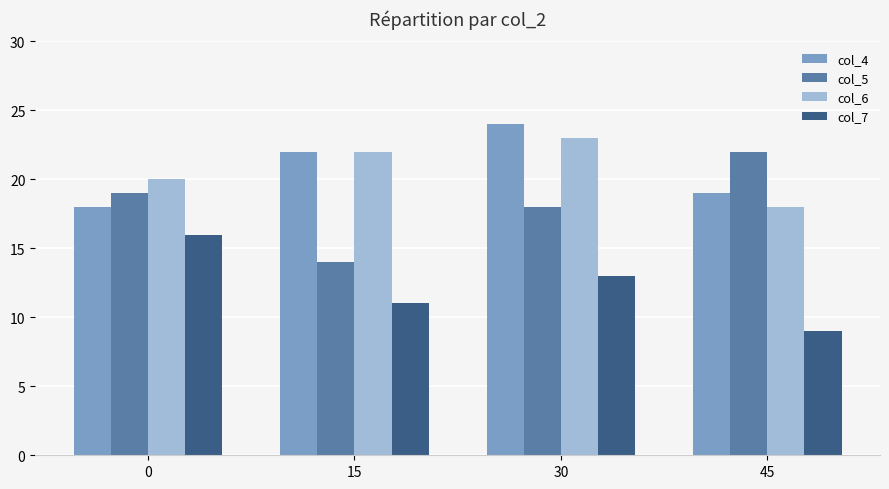

What is the value of the col_4 bar at the 3rd from the left?

24